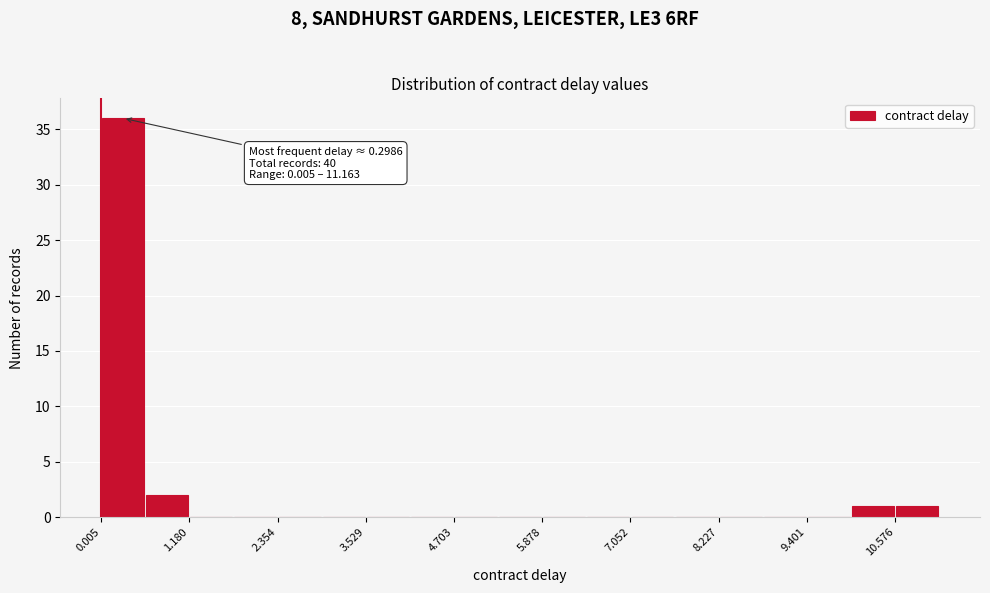

Read against the x-axis, roughly where is the centre of the tallest bar?

0.2